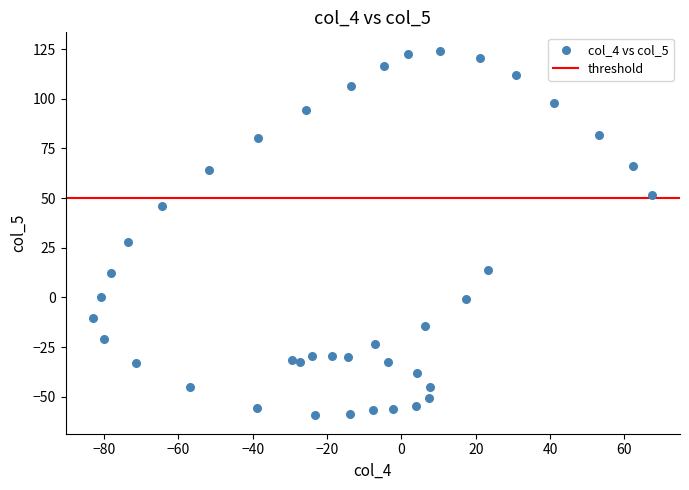

What is the range of X values (max minus min)?

150.3